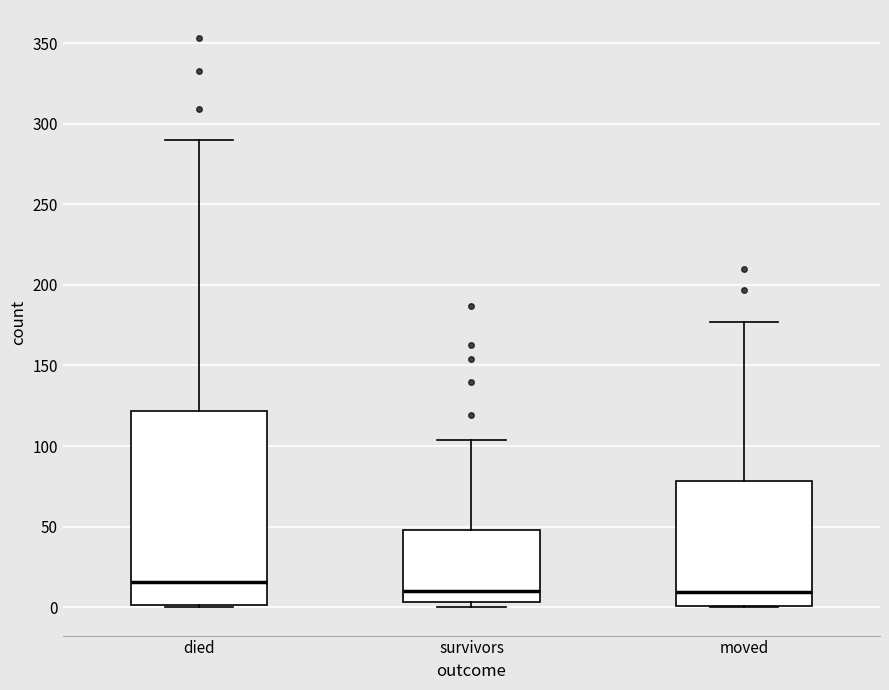

Reading left to right, transcribe this box plot: for each box, give where its median line is, the range the box spans, and where its two whiskers end, as read against the y-axis. The values are not printed on the chart, so give them approximately, as read against the axis.

died: median 15, box 0 to 120, whiskers 0 to 290
survivors: median 10, box 5 to 50, whiskers 0 to 105
moved: median 10, box 0 to 80, whiskers 0 to 175